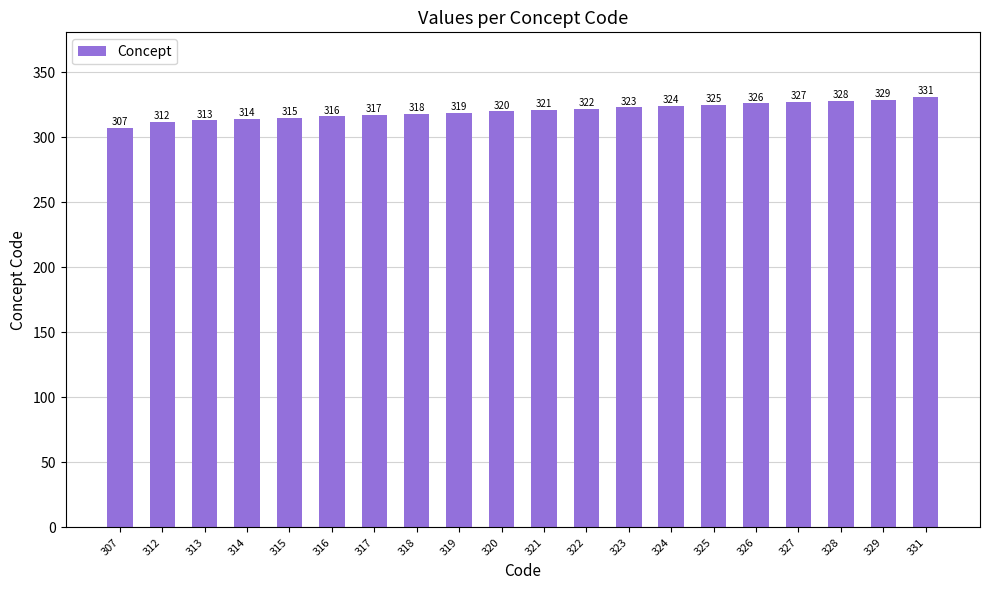

Read the value at 316, to the nearest 10.

320